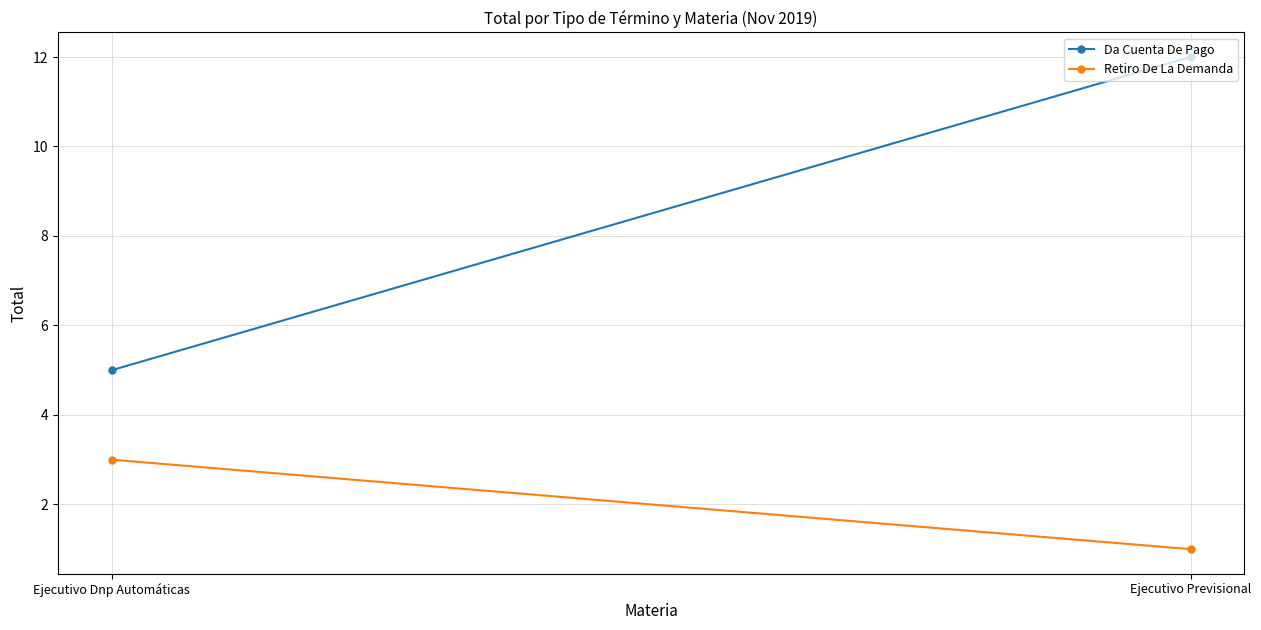

Which series changed the most between Ejecutivo Dnp Automáticas and Ejecutivo Previsional?

Da Cuenta De Pago